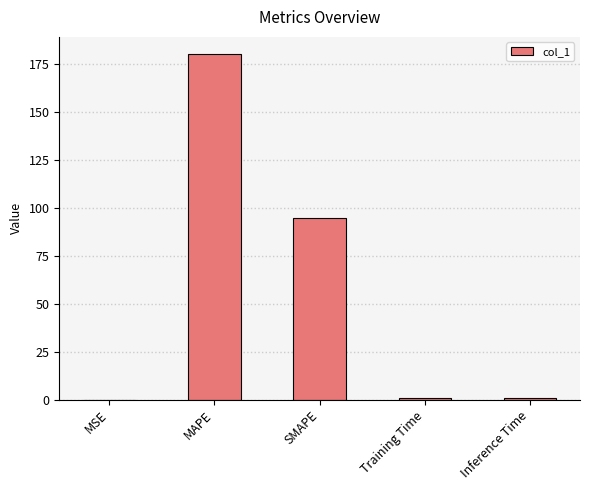

Which category has the highest value across all series?

MAPE